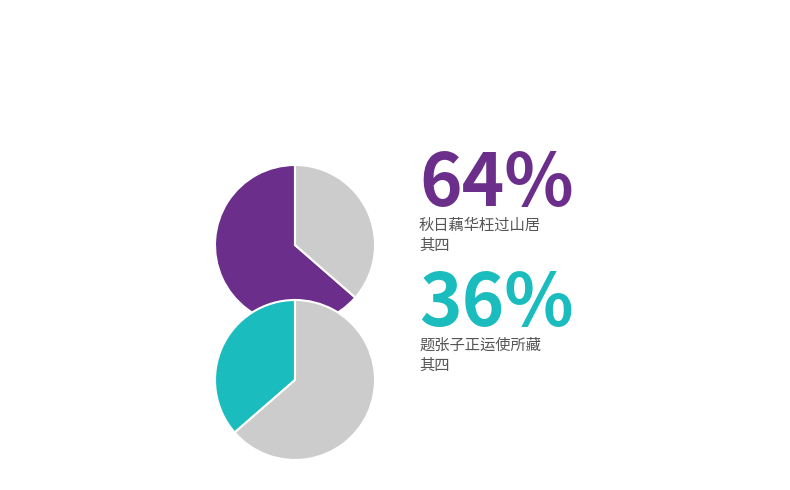

Combined, what portion of the pie is 秋日藕华枉过山居，次元韵四首 其四 and 题张子正运使所藏杨德懋山居老闲图仍次元韵四首 其四?

100.0%